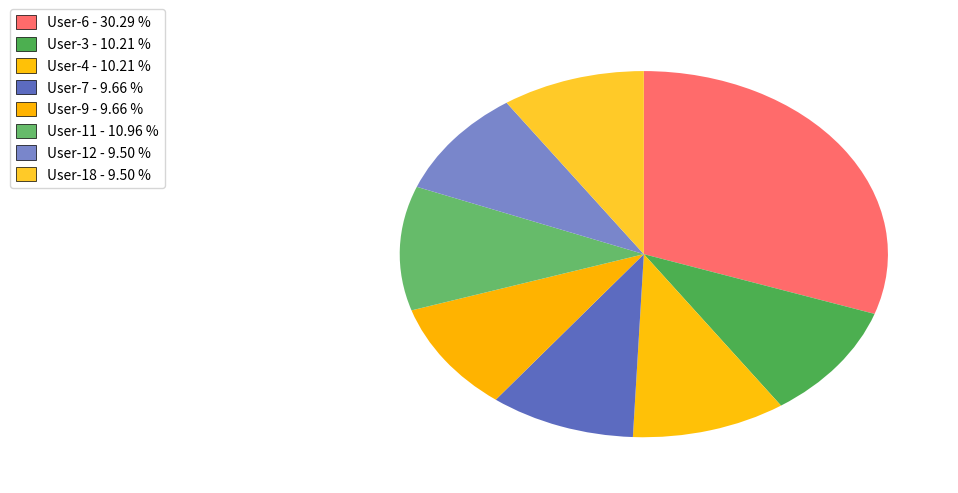

Combined, do User-18 and User-11 account for over 50%?

No